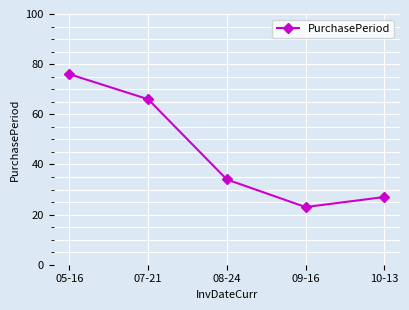

What is the value of the 1st point from the left?

76